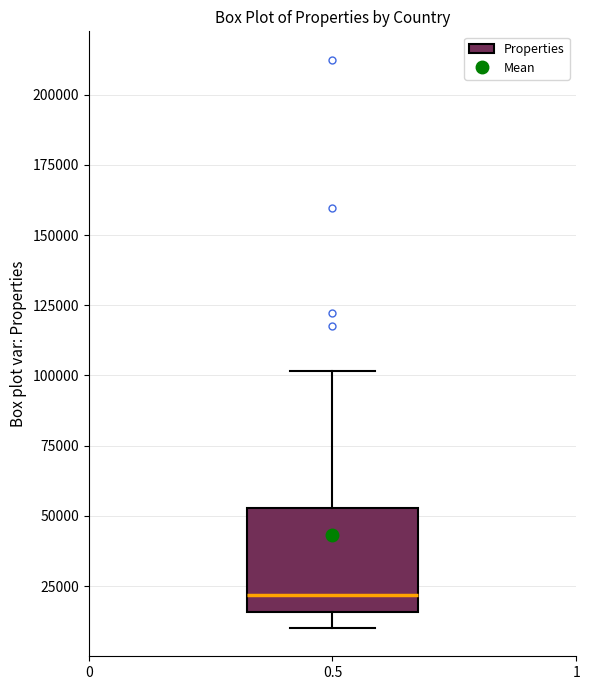

Transcribe this box plot: give where the median line is, the range the box spans, and where the two whiskers end, as read against the y-axis. The values are not printed on the chart, so give them approximately, as read against the axis.

median 20000, box 15000 to 55000, whiskers 10000 to 100000